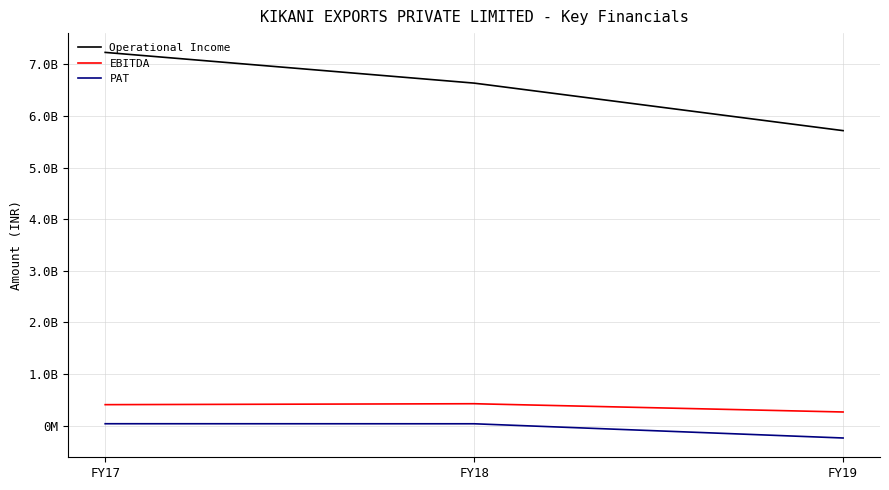

Which series has the largest total across all categories?

Operational Income